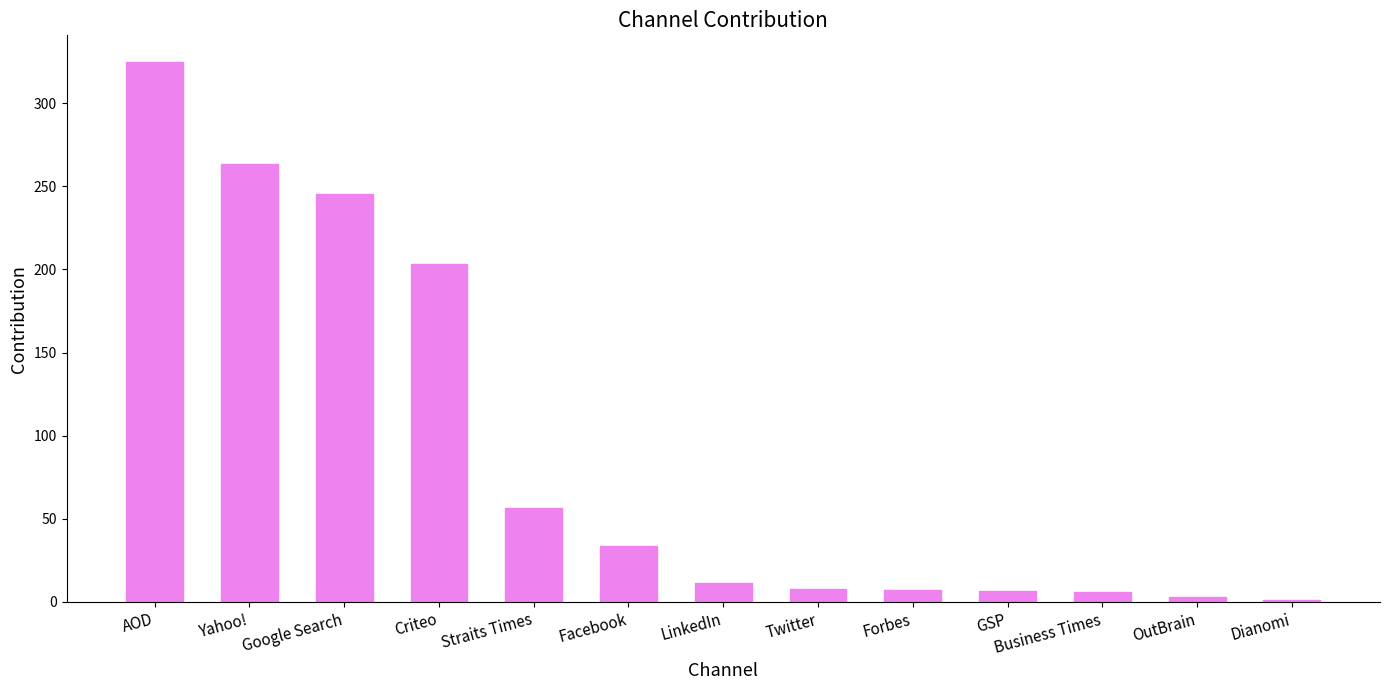

What is the sum of all values?

1169.0